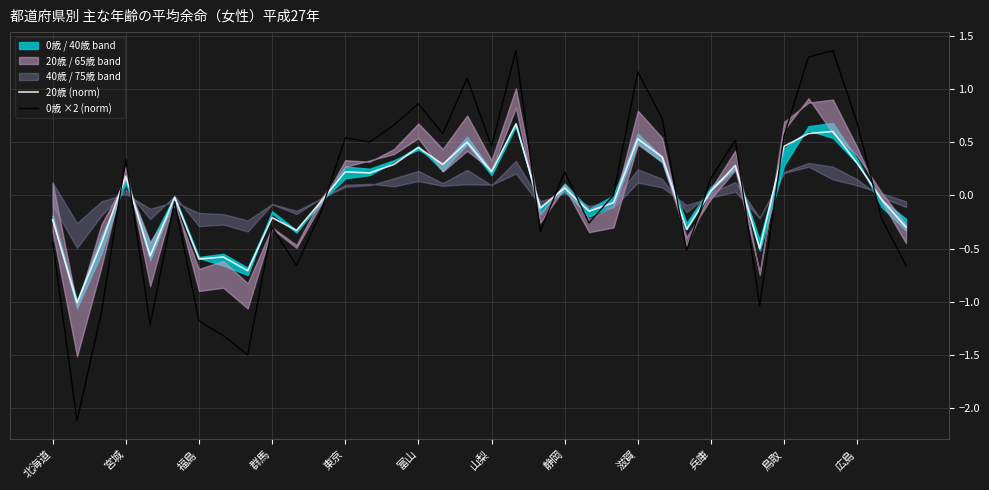

True or false: 20歳 (norm) and 0歳 ×2 (norm) intersect in this chart.

True